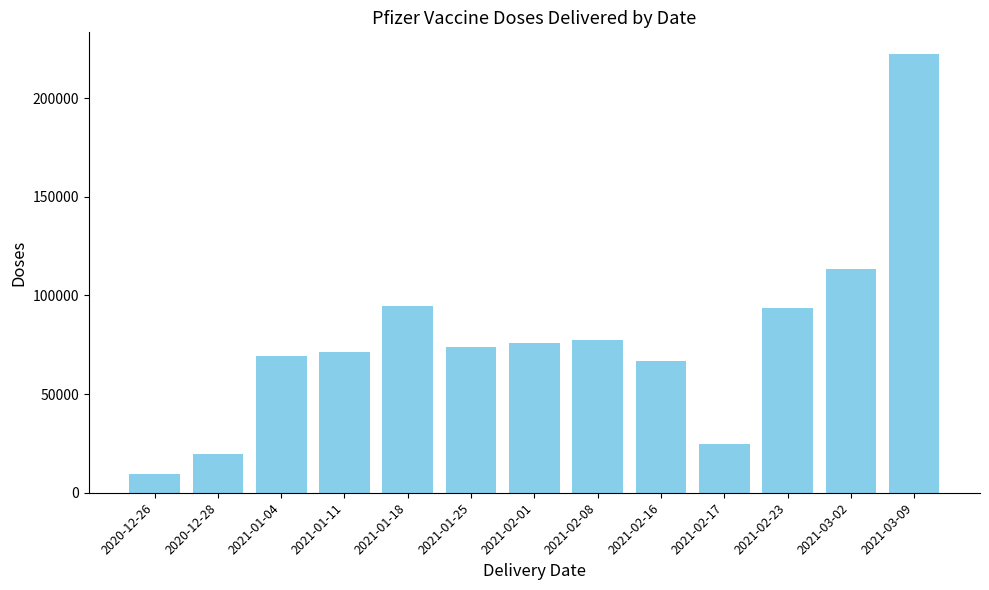

Count the number of data series in this chart.

1